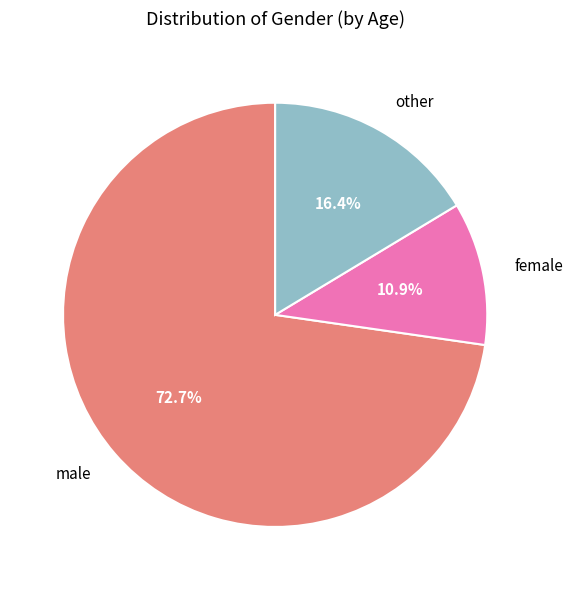

Rank the categories by value from highest to lowest.

male, other, female